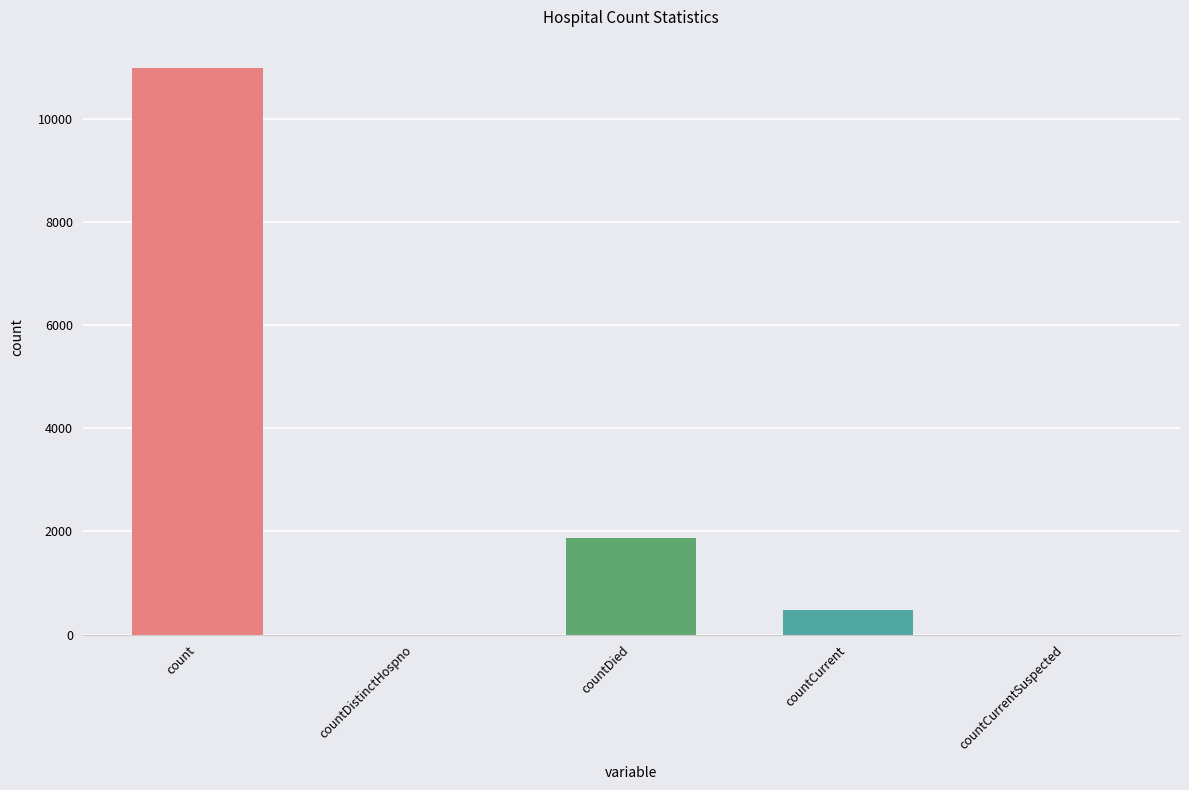

How many distinct data groups are displayed?

1